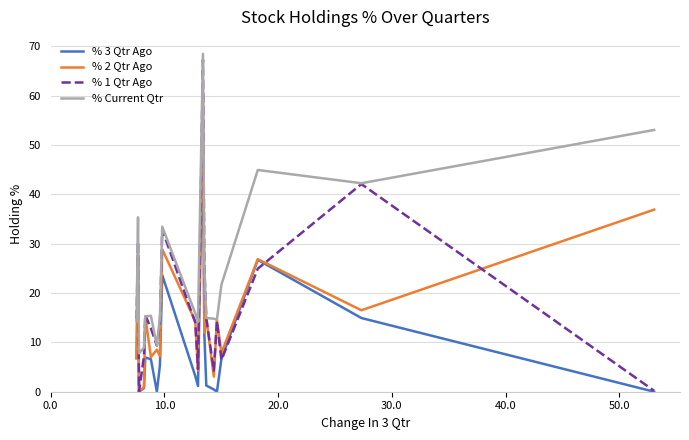

What is the maximum value shown in the chart?

68.5